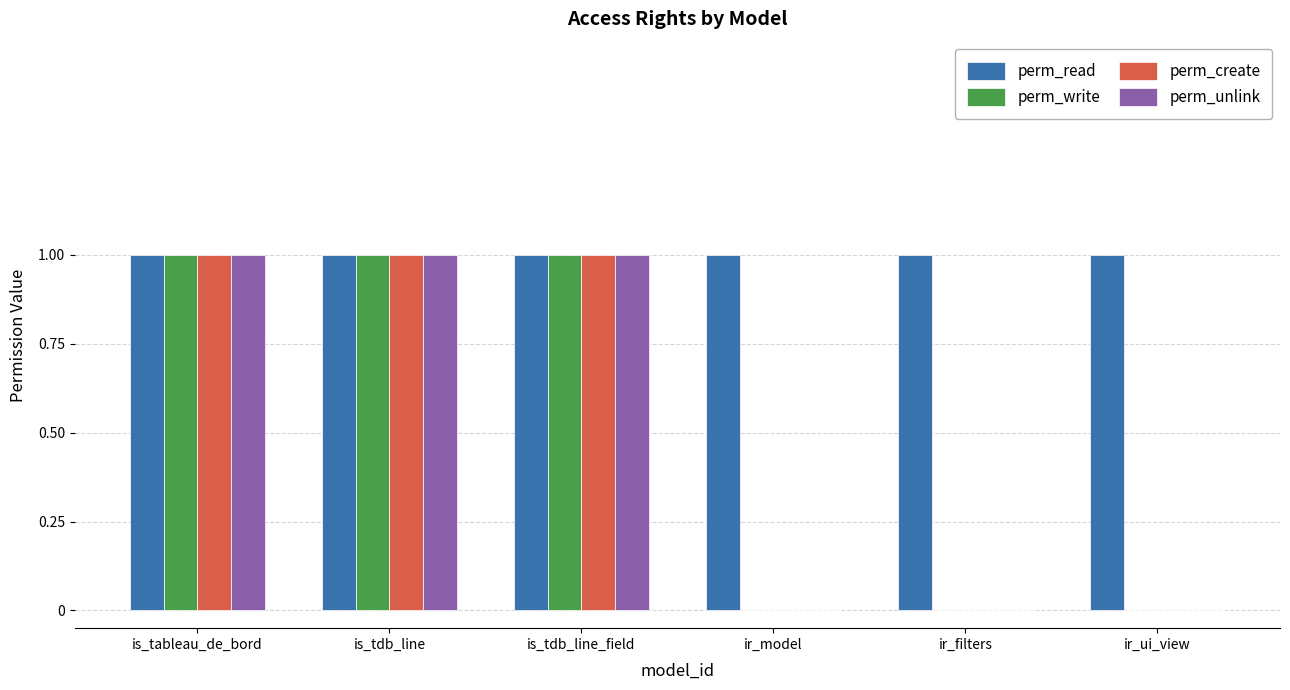

Count the number of categories in the chart.

6